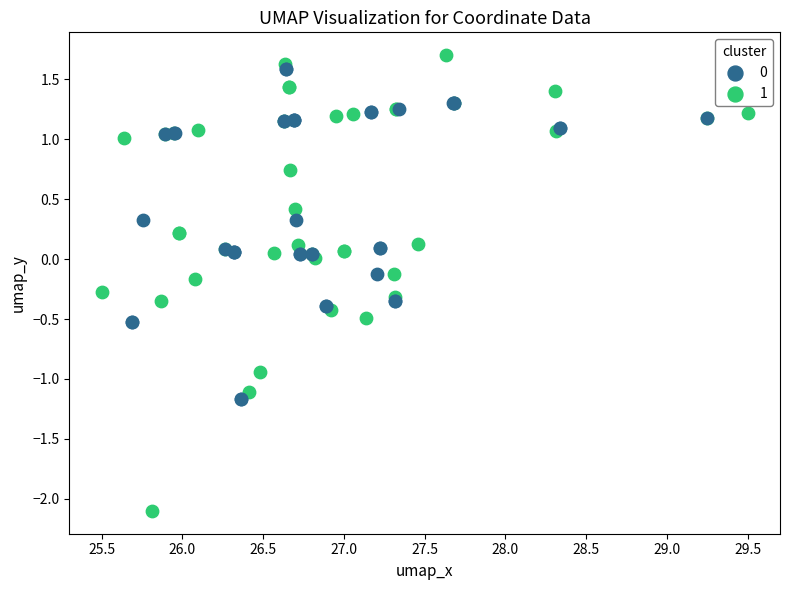

Which series reaches the maximum Y coordinate?

1